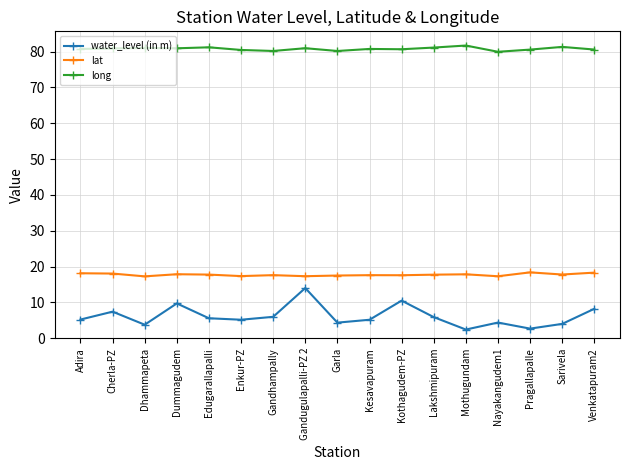

What is the difference between the highest and lowest values at Edugarallapalli?

75.6